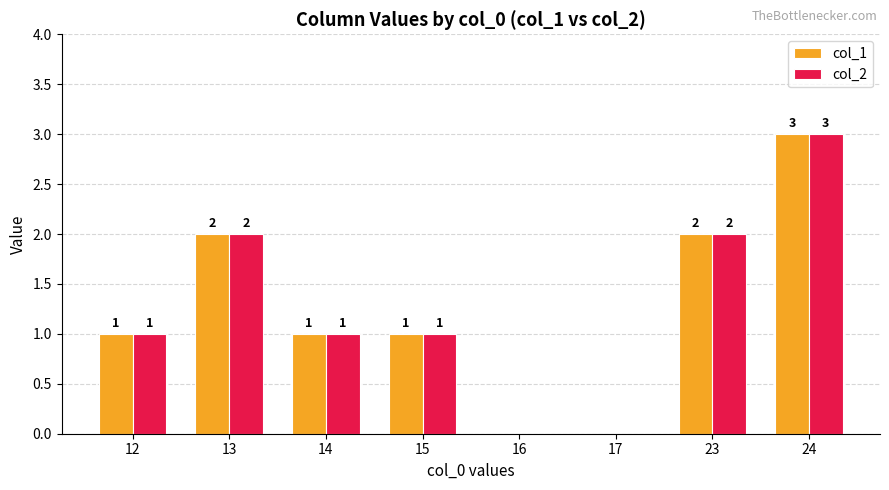

The col_2 series shows 0 at 16. True or false?

True